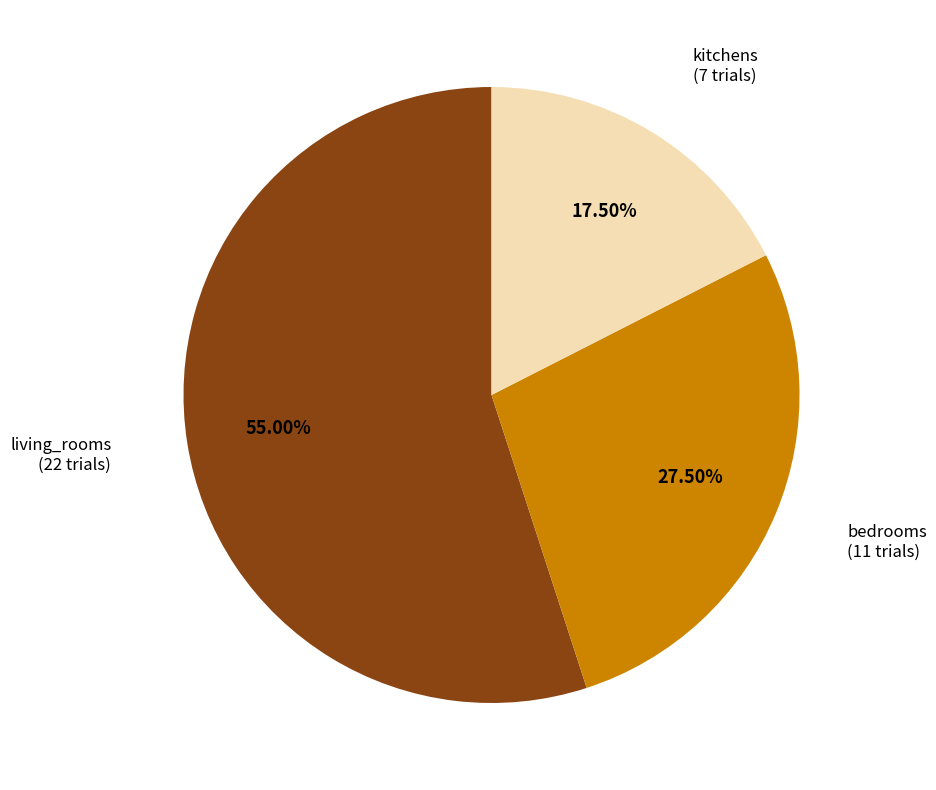

Rank the categories by value from highest to lowest.

living_rooms, bedrooms, kitchens